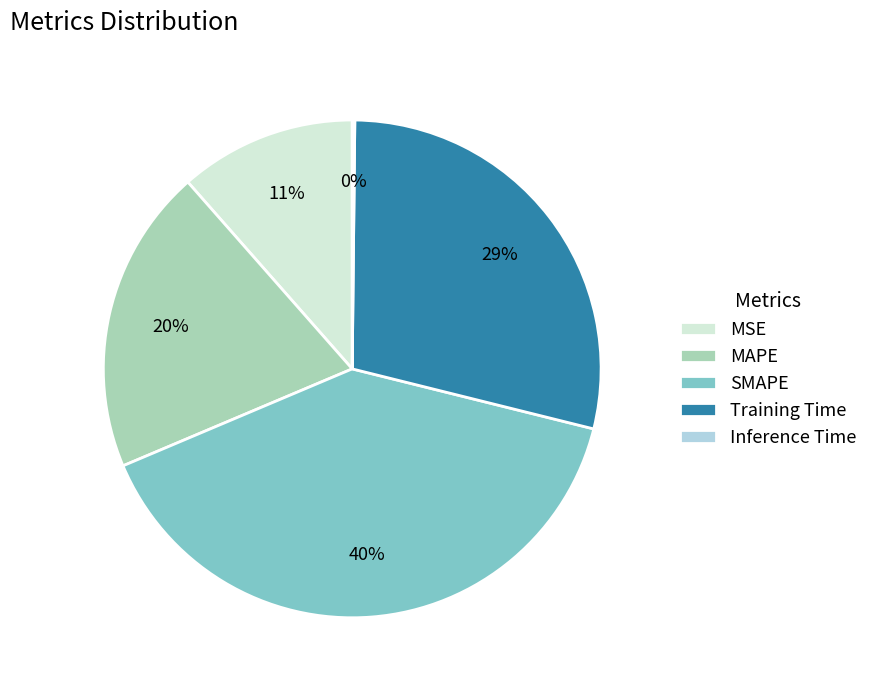

What is the ratio of the value at MAPE to the value at Training Time?

0.7